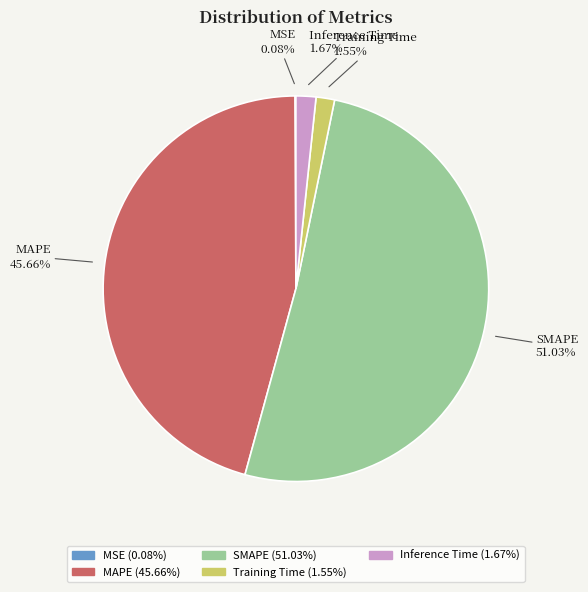

To the nearest percent, what percentage of the pie is Training Time?

2%